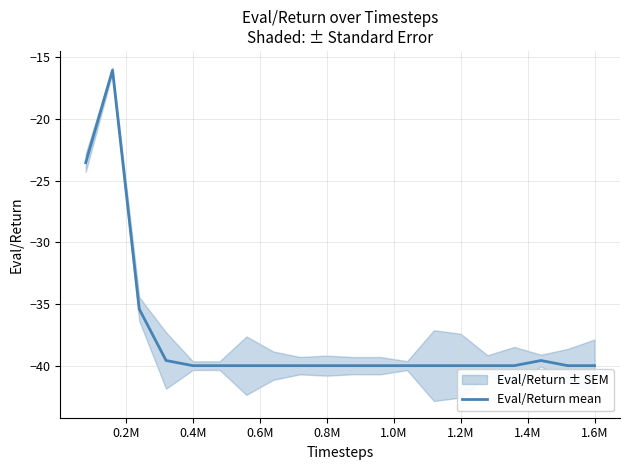

How many categories are shown in the chart?

20